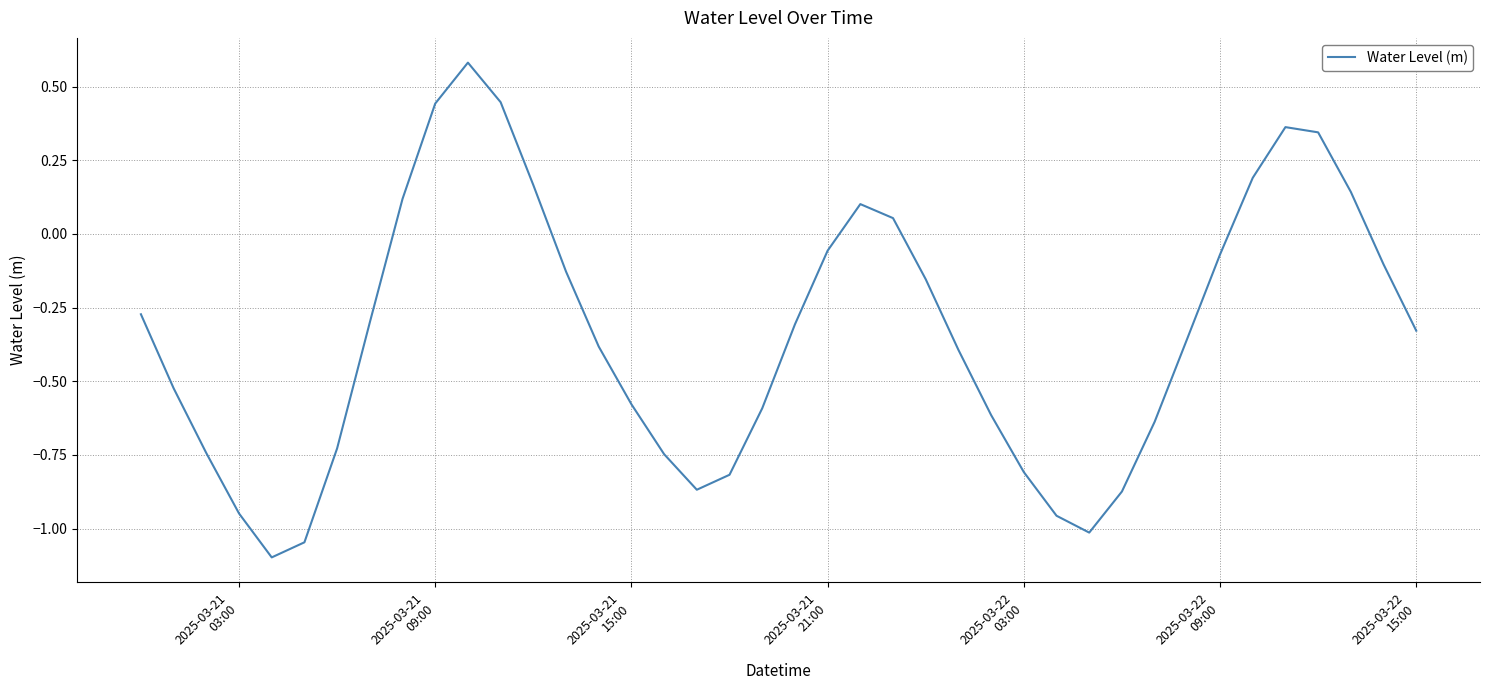

What is the difference between the maximum and second lowest values?

1.6